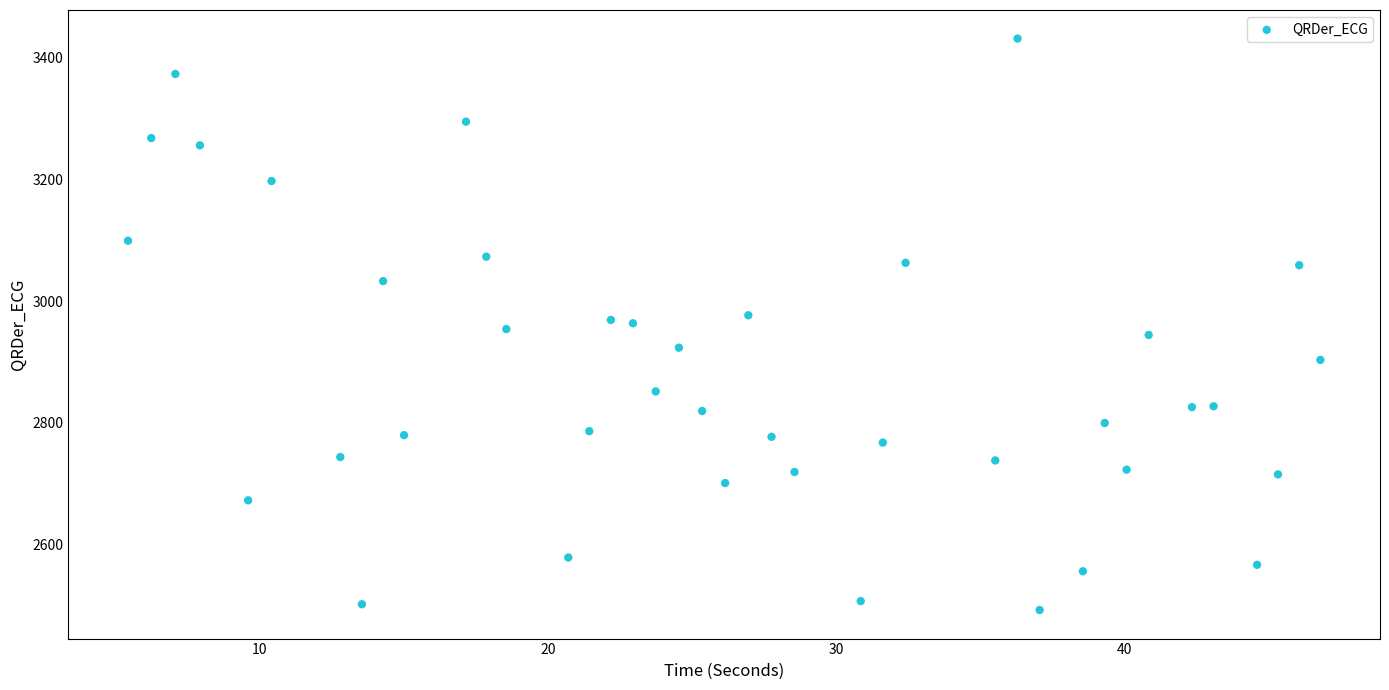

What is the range of X values (max minus min)?

41.3